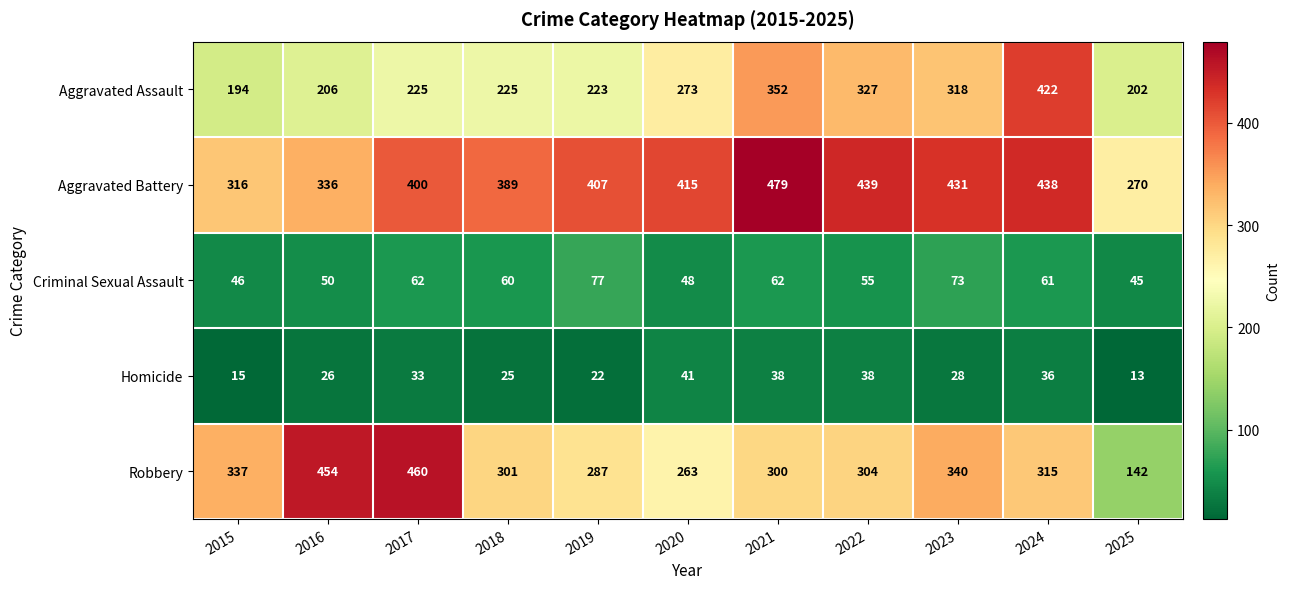

Which series has the largest range (max minus min)?

Robbery